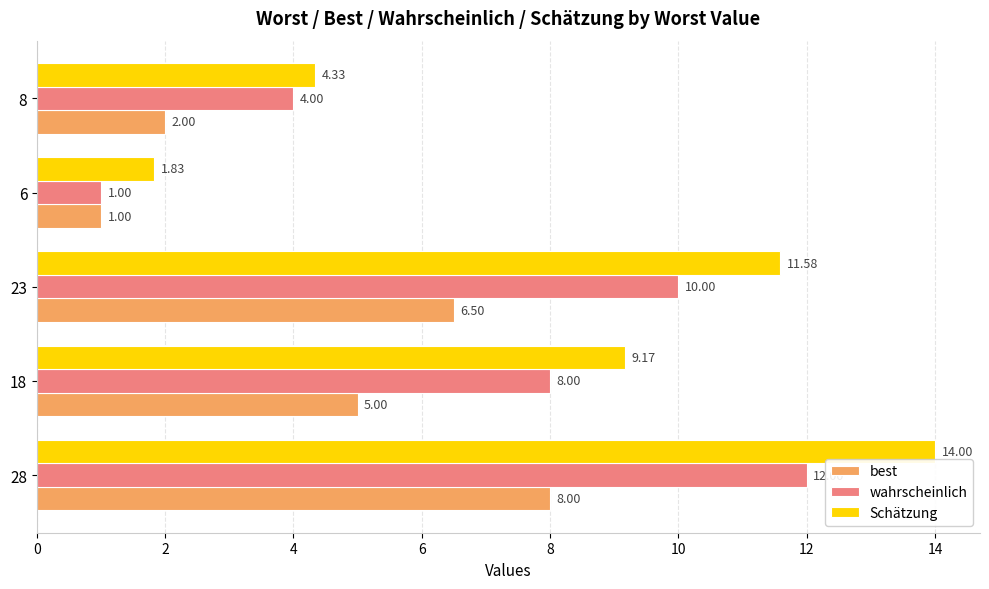

What is the sum of all Schätzung values?

40.9